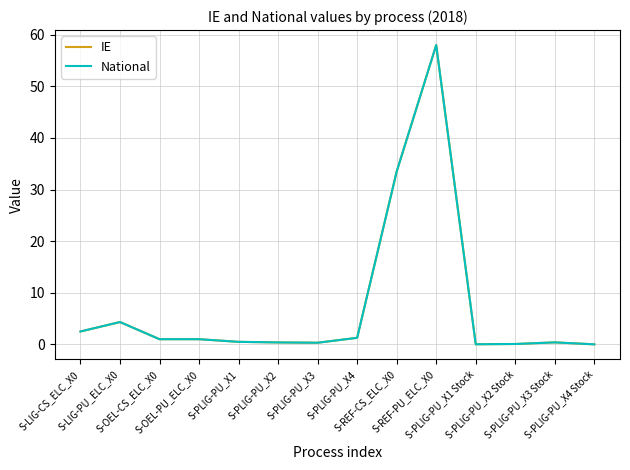

Does the chart have visible grid lines?

Yes